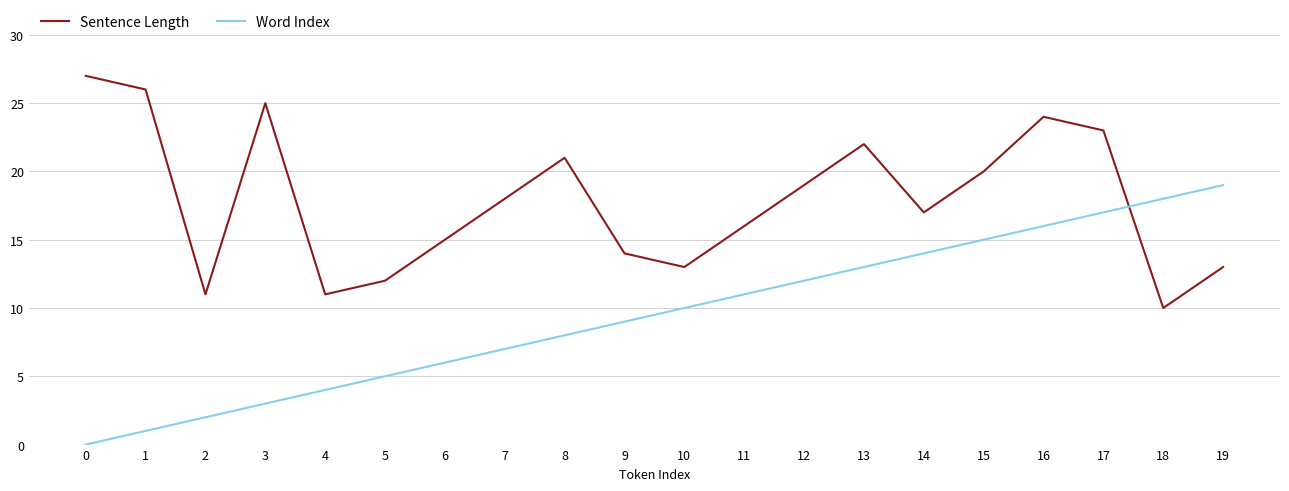

Reading left to right, what are all the values shown in this chart?

Sentence Length: 27	26	11	25	11	12	15	18	21	14	13	16	19	22	17	20	24	23	10	13
Word Index: 0	1	2	3	4	5	6	7	8	9	10	11	12	13	14	15	16	17	18	19